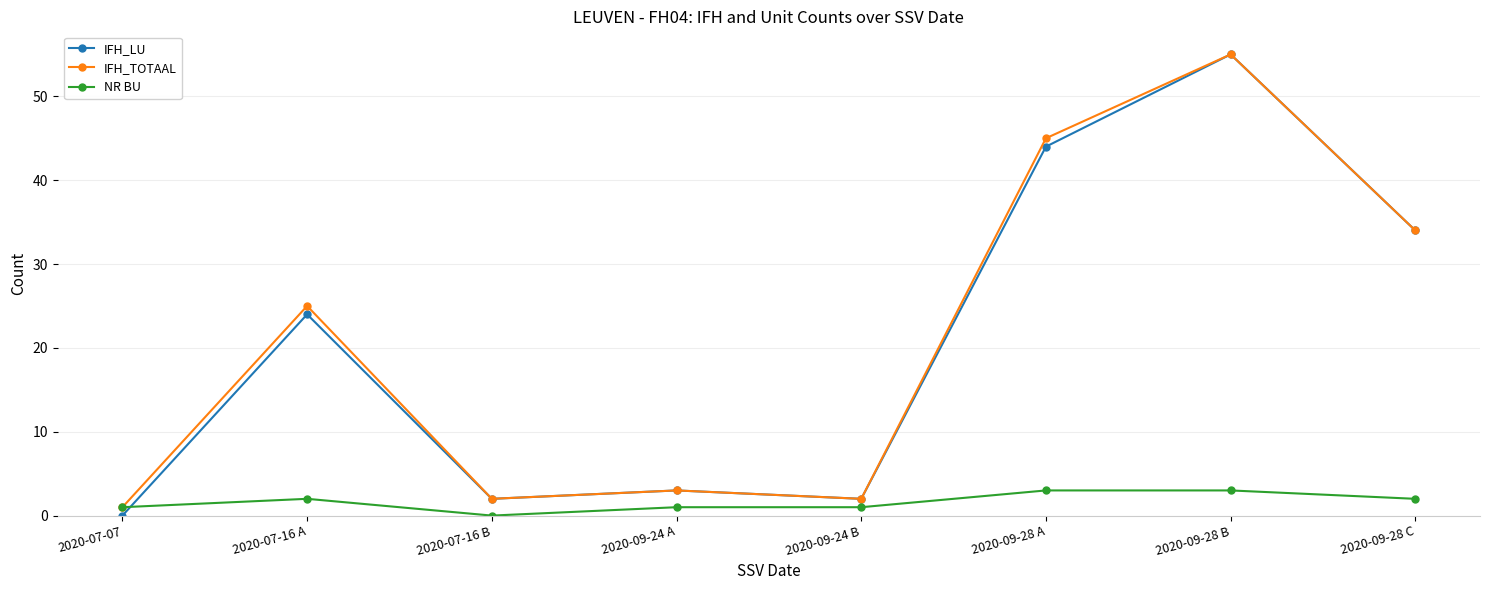

Reading left to right, list all the values displayed in this chart.

IFH_LU: 2020-07-07=0	2020-07-16 A=24	2020-07-16 B=2	2020-09-24 A=3	2020-09-24 B=2	2020-09-28 A=44	2020-09-28 B=55	2020-09-28 C=34
IFH_TOTAAL: 2020-07-07=1	2020-07-16 A=25	2020-07-16 B=2	2020-09-24 A=3	2020-09-24 B=2	2020-09-28 A=45	2020-09-28 B=55	2020-09-28 C=34
NR BU: 2020-07-07=1	2020-07-16 A=2	2020-07-16 B=0	2020-09-24 A=1	2020-09-24 B=1	2020-09-28 A=3	2020-09-28 B=3	2020-09-28 C=2